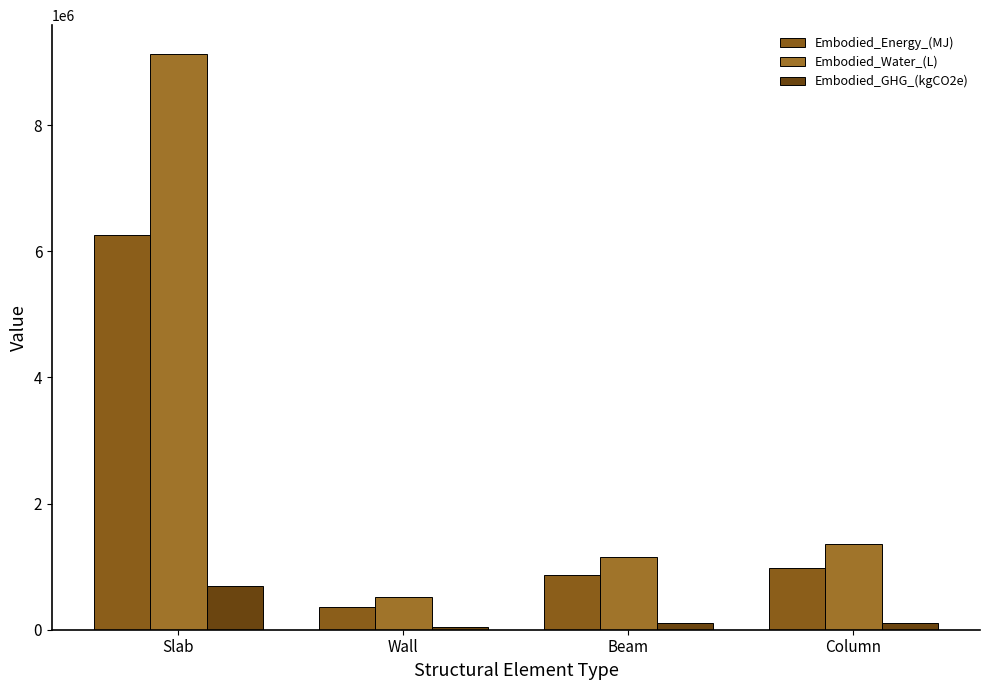

At which label does Embodied_GHG_(kgCO2e) first exceed 106491?

Slab